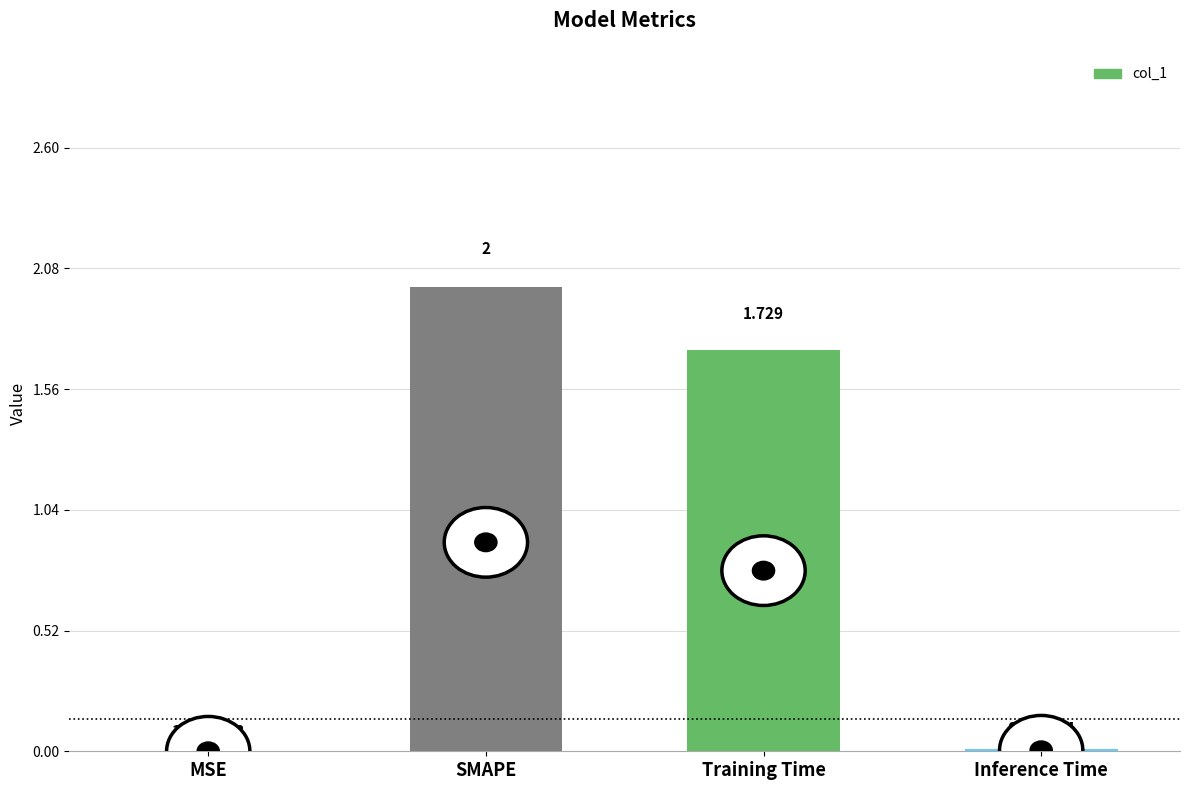

Read the value at SMAPE.

2.0